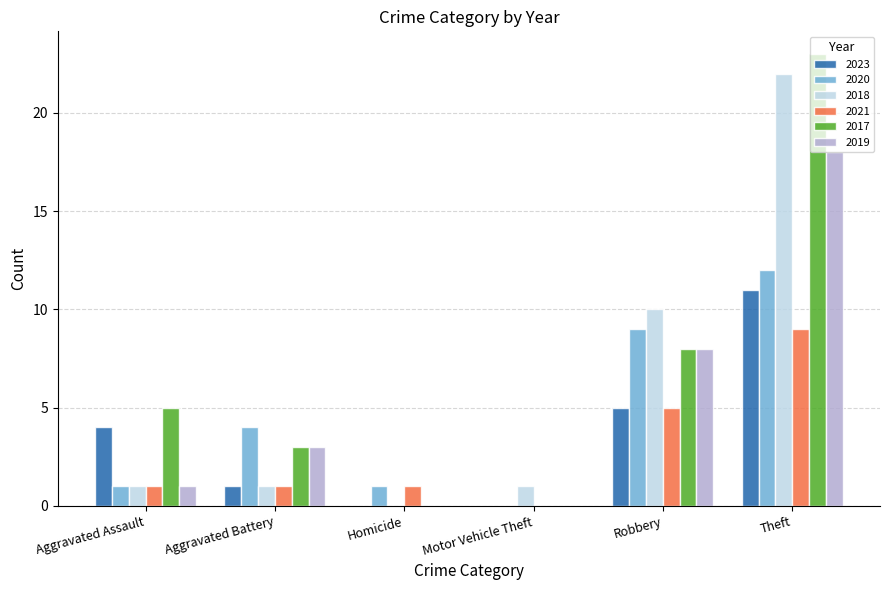

Count the number of data series in this chart.

6